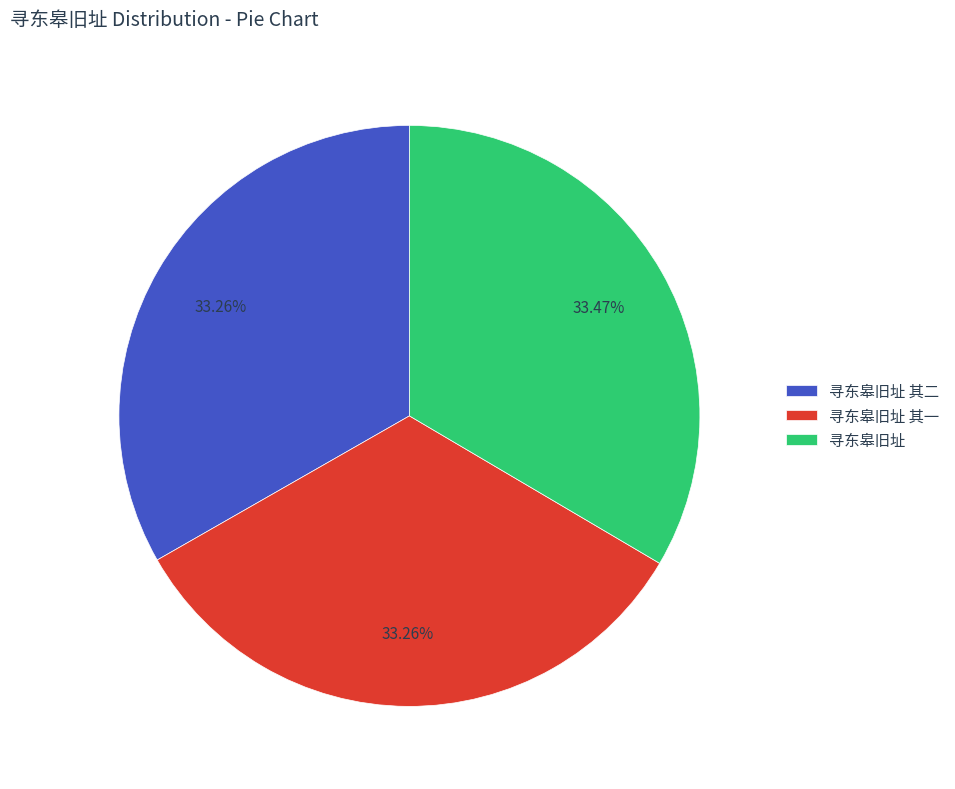

Combined, do 寻东皋旧址 其二 and 寻东皋旧址 account for over 50%?

Yes